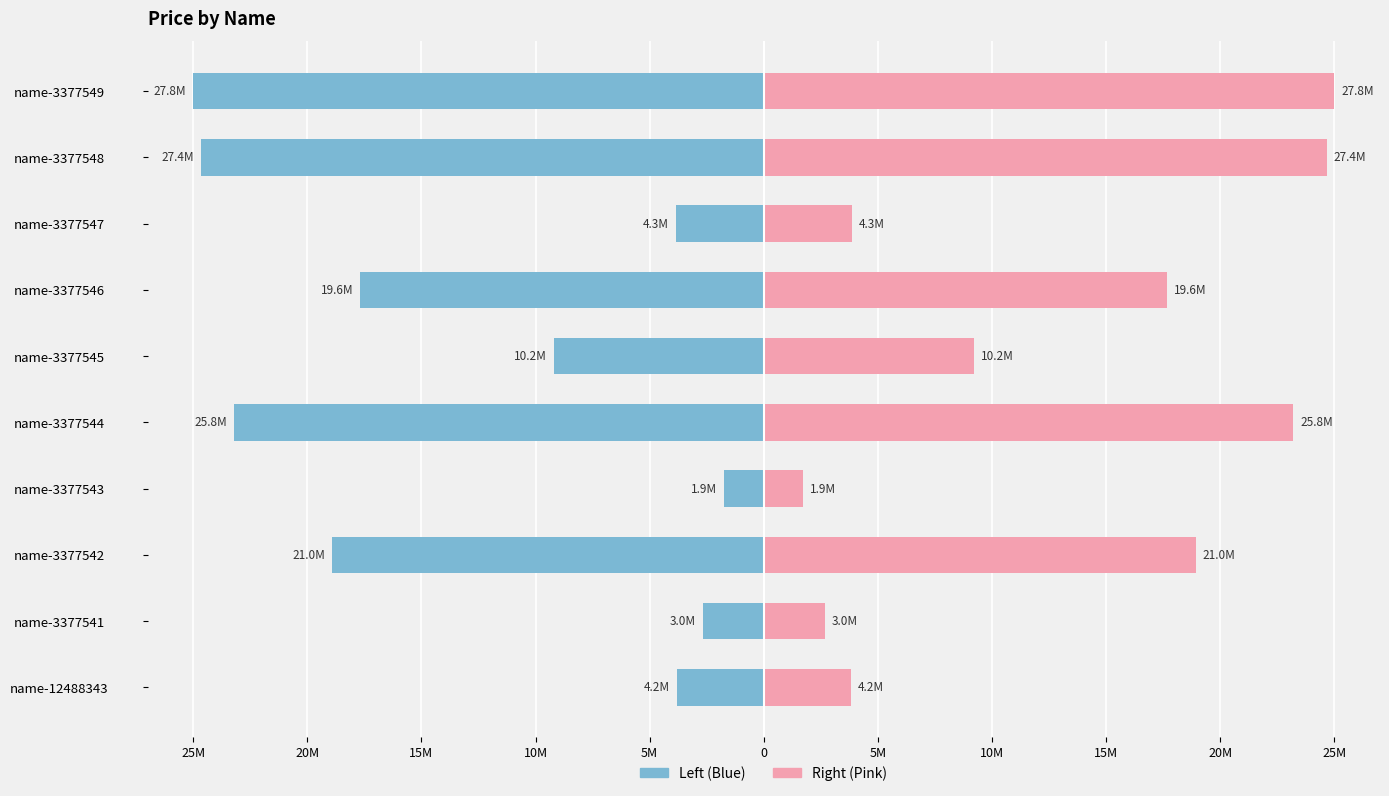

What is the maximum value shown in the chart?

25.0